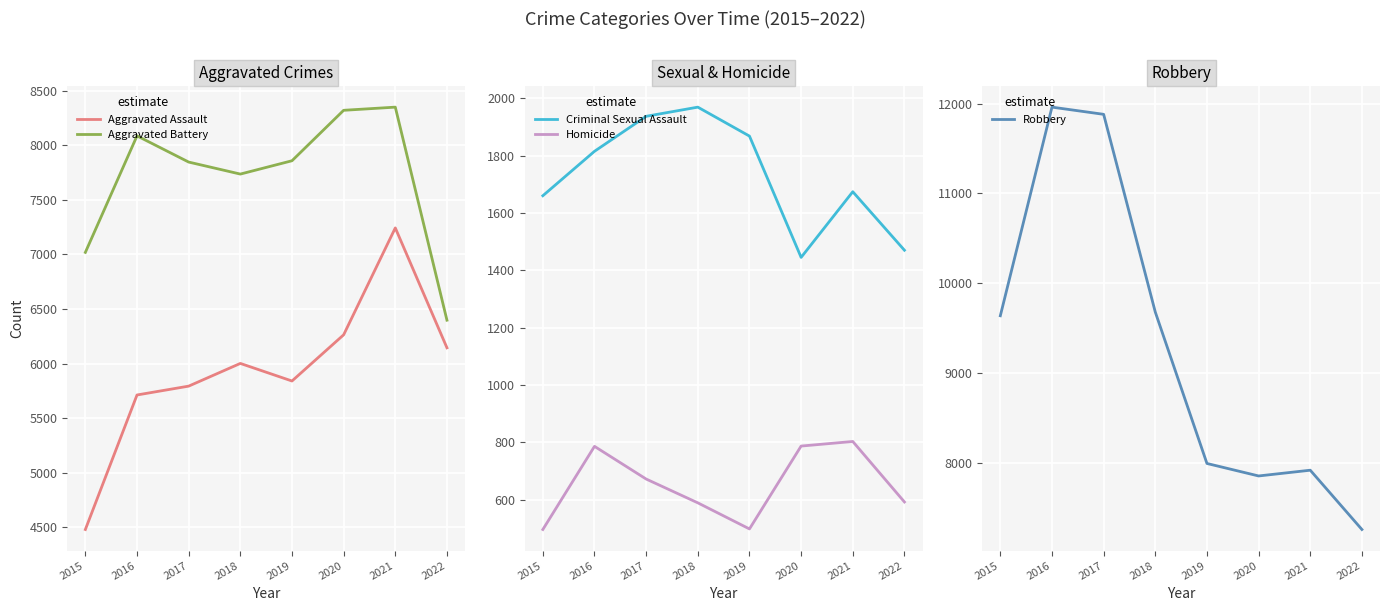

Where is the first local minimum for Homicide?

2019